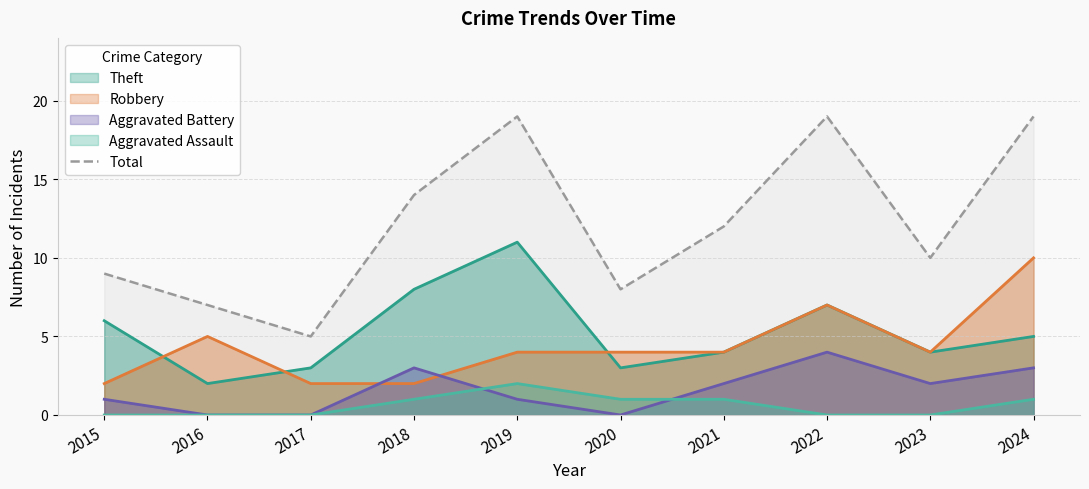

How many interior local peaks (higher than both neighbors) does the data have?

2